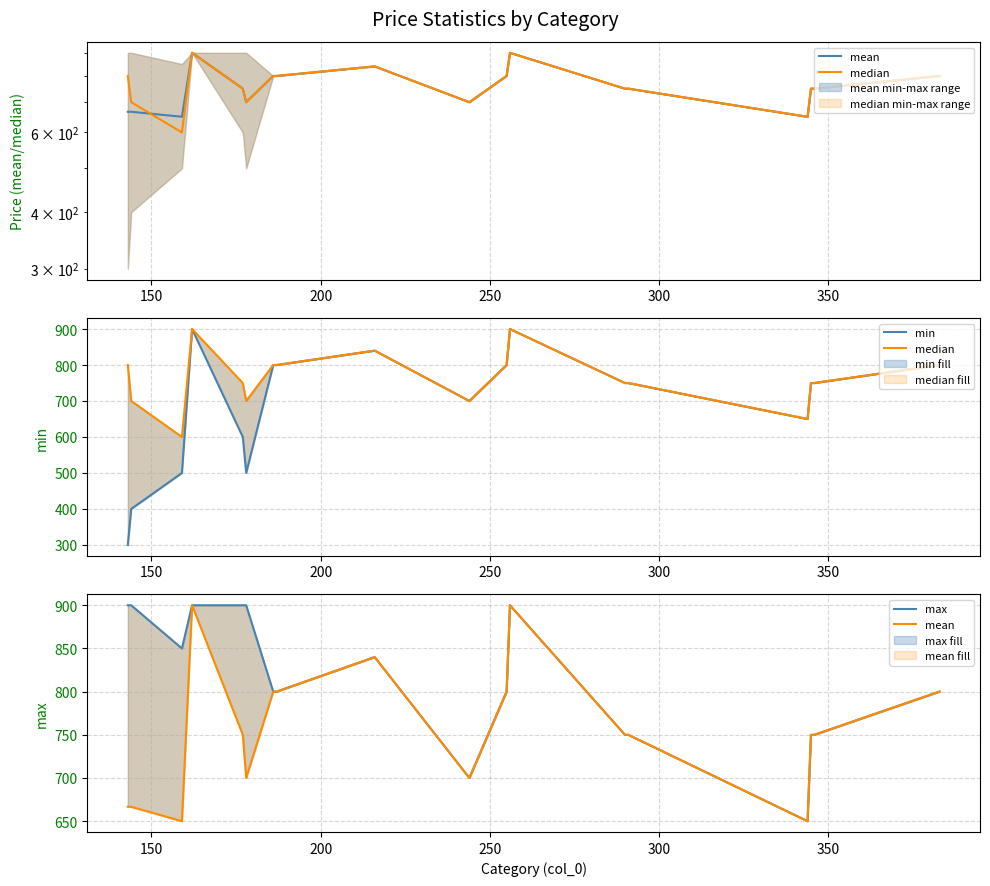

After their last crossing, which series has the higher values: median or mean?

mean